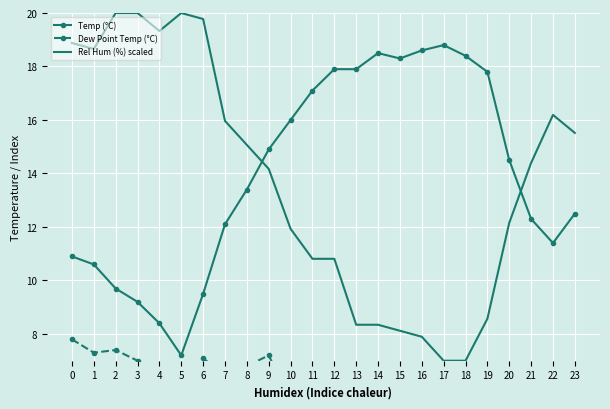

The Rel Hum (%) scaled series shows 11.5 at 14. True or false?

False